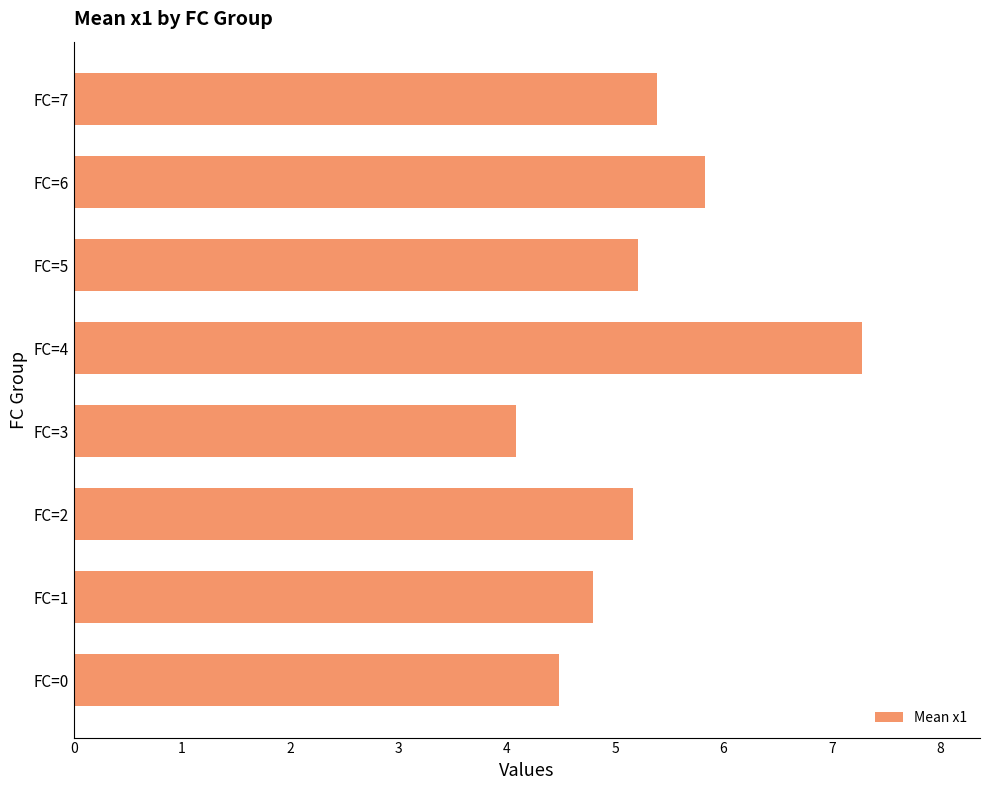

How many data points does each series have?

8